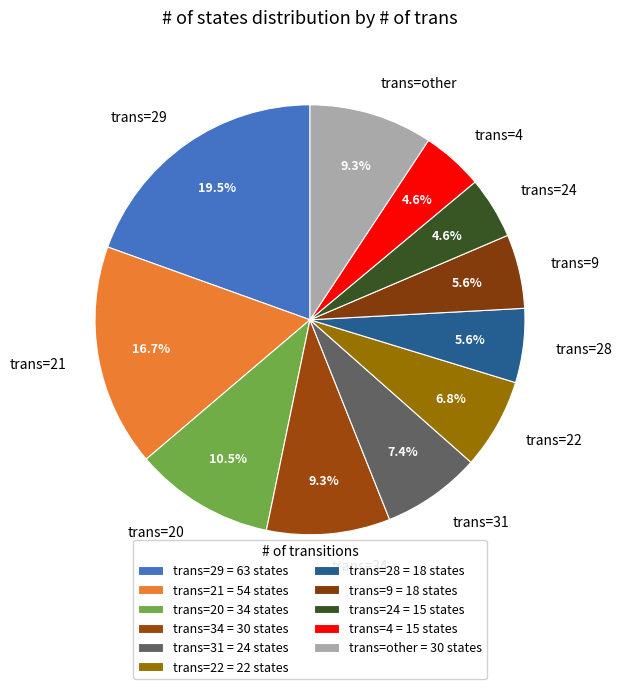

Count the number of slices in the pie.

11